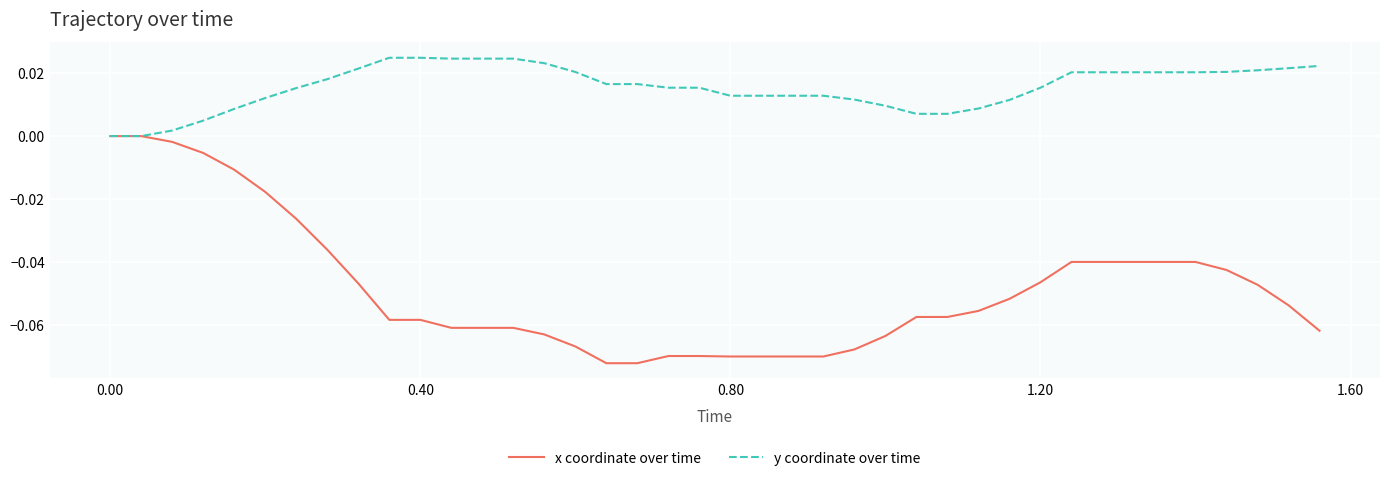

How many distinct data groups are displayed?

2